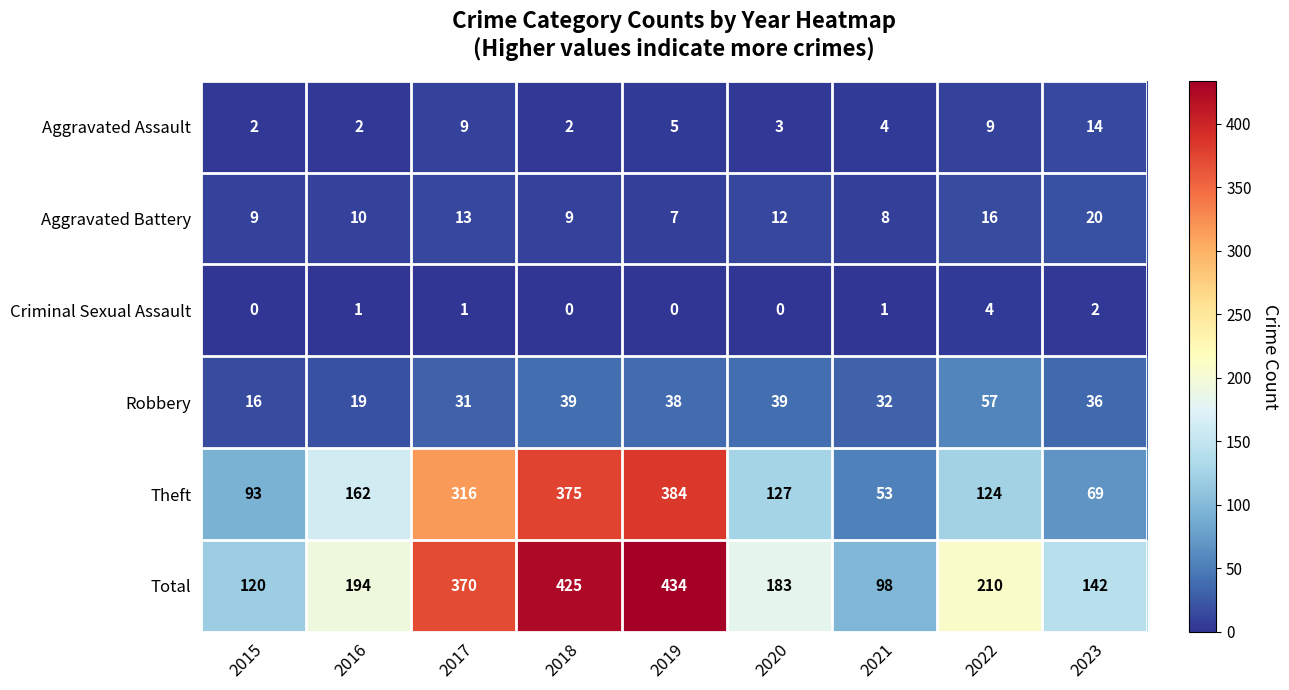

Rank the series at 2022 from highest to lowest value.

Total, Theft, Robbery, Aggravated Battery, Aggravated Assault, Criminal Sexual Assault